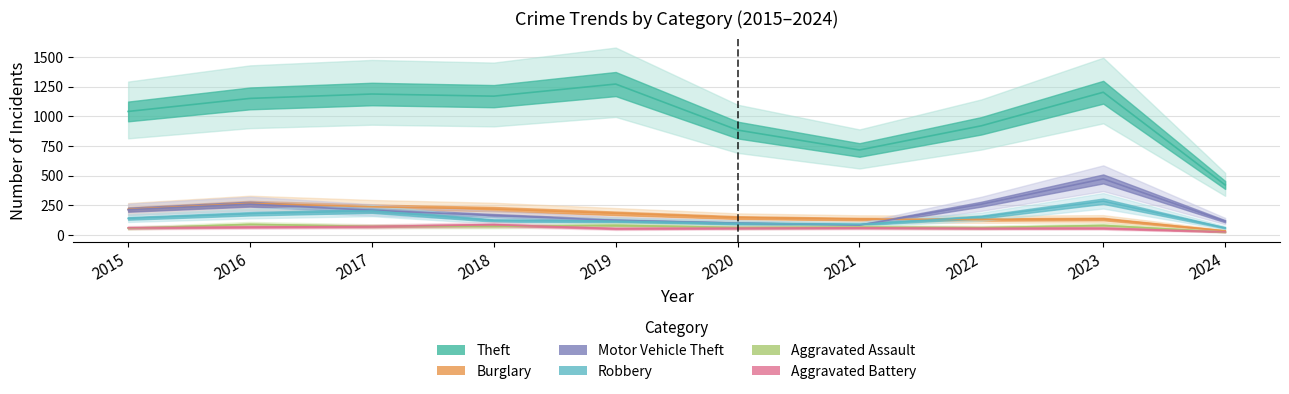

True or false: Burglary has a value of 146 at 2020.

True